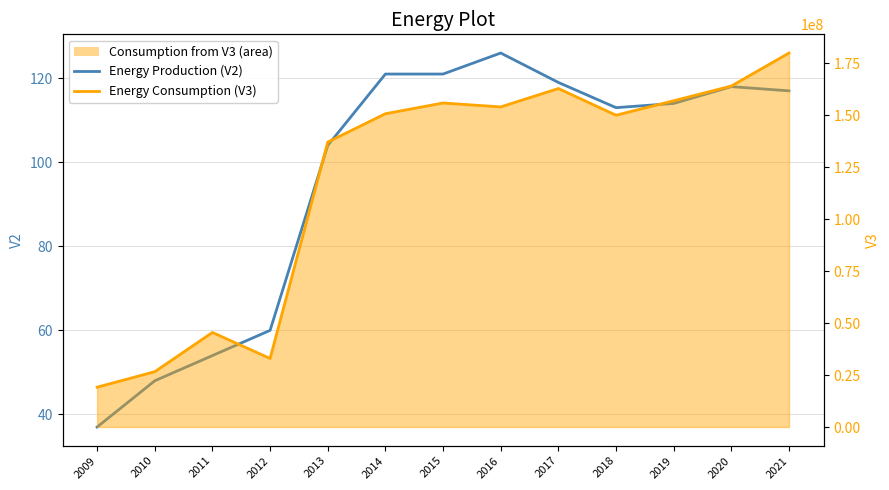

List the series in order of their peak value, highest first.

Energy Consumption (V3), Energy Production (V2)